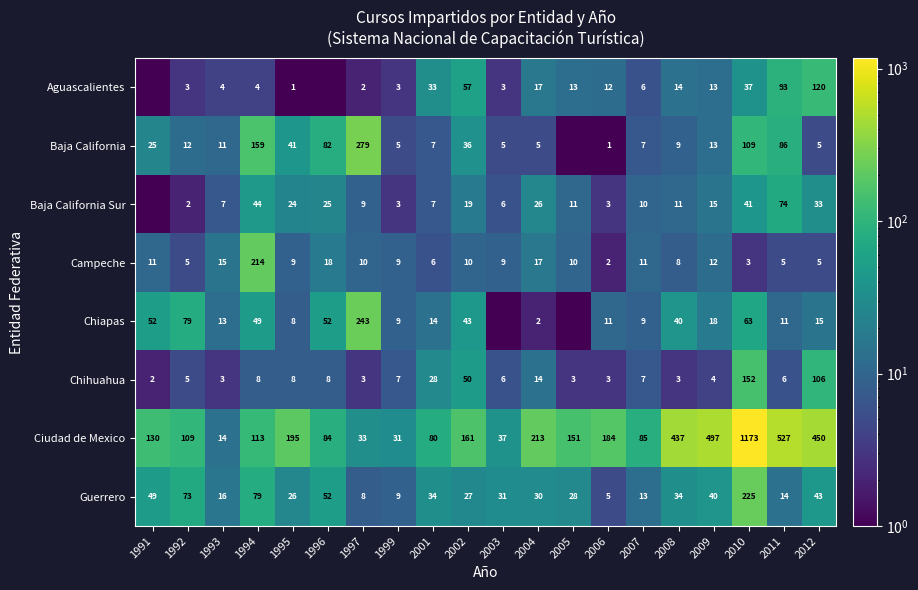

Which category has the lowest value in the Ciudad de Mexico series?

1993